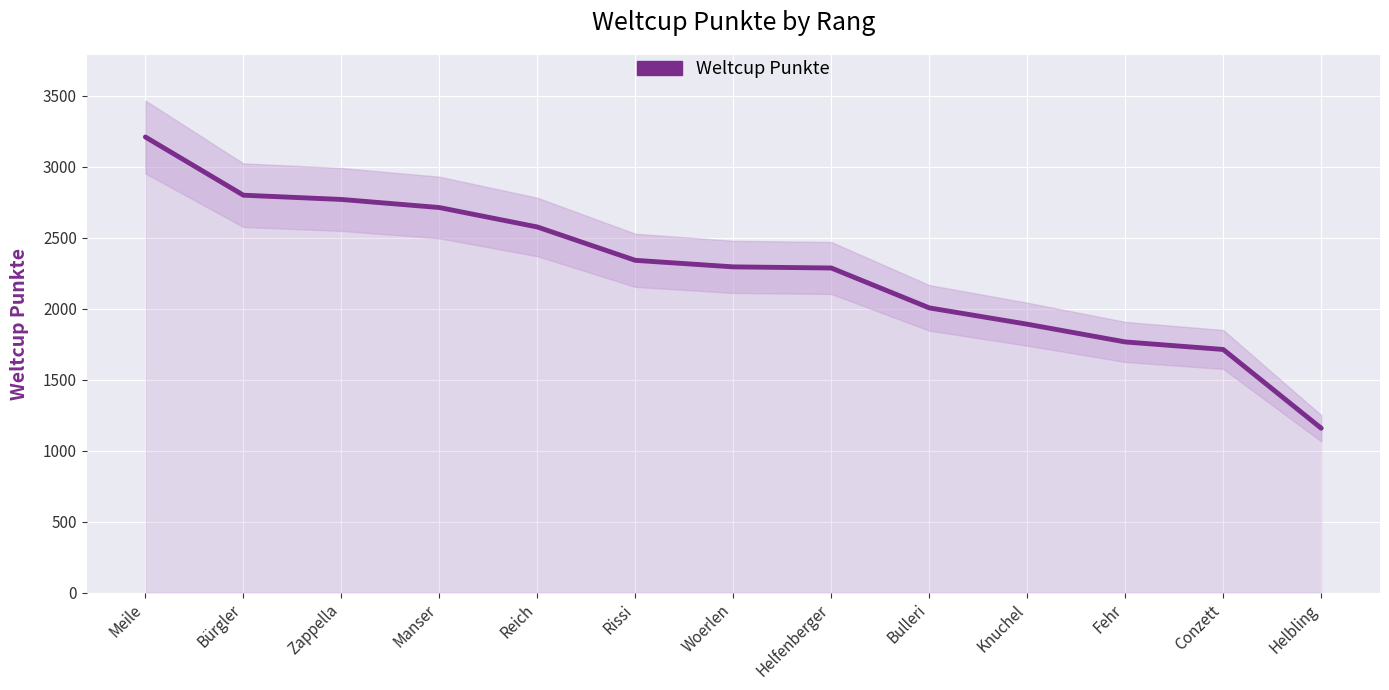

List the labels in order of value, largest first.

Meile, Bürgler, Zappella, Manser, Reich, Rissi, Woerlen, Helfenberger, Bulleri, Knuchel, Fehr, Conzett, Helbling